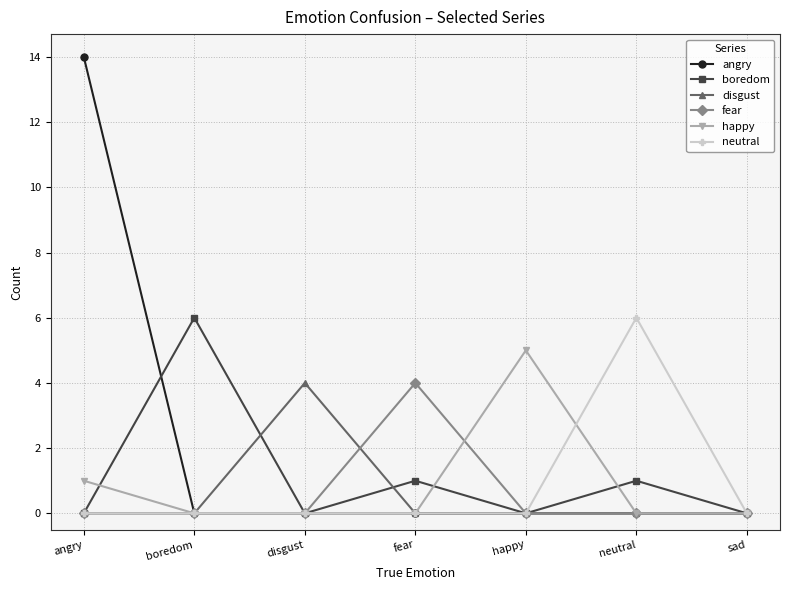

What is the label of the 6th point from the left?

neutral